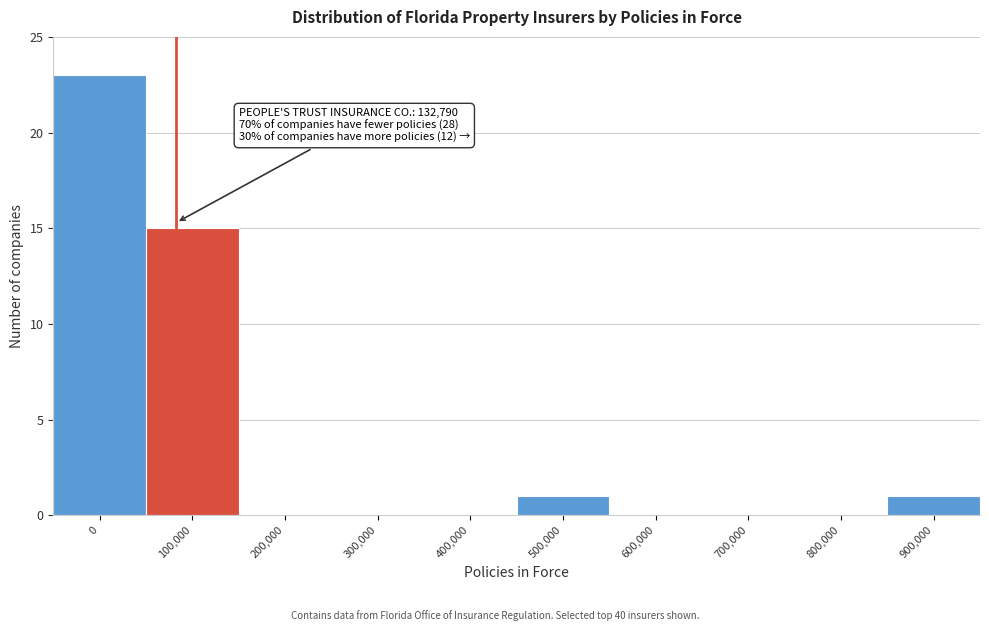

Reading right to left, what are all the values shown in this chart?

900,000=1	800,000=0	700,000=0	600,000=0	500,000=1	400,000=0	300,000=0	200,000=0	100,000=15	0=23